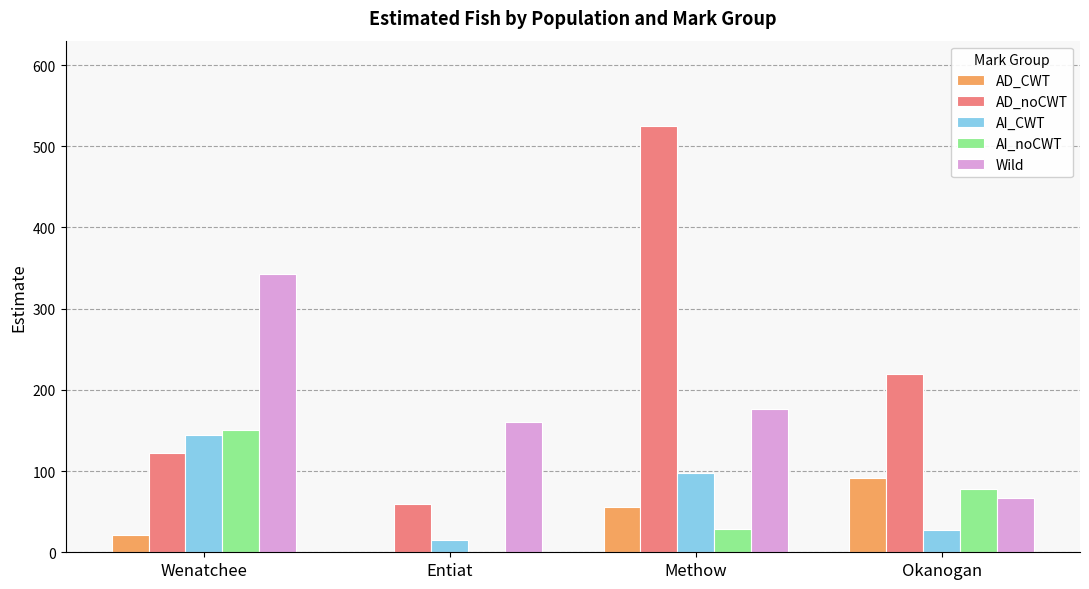

At which label does AI_noCWT reach its peak?

Wenatchee